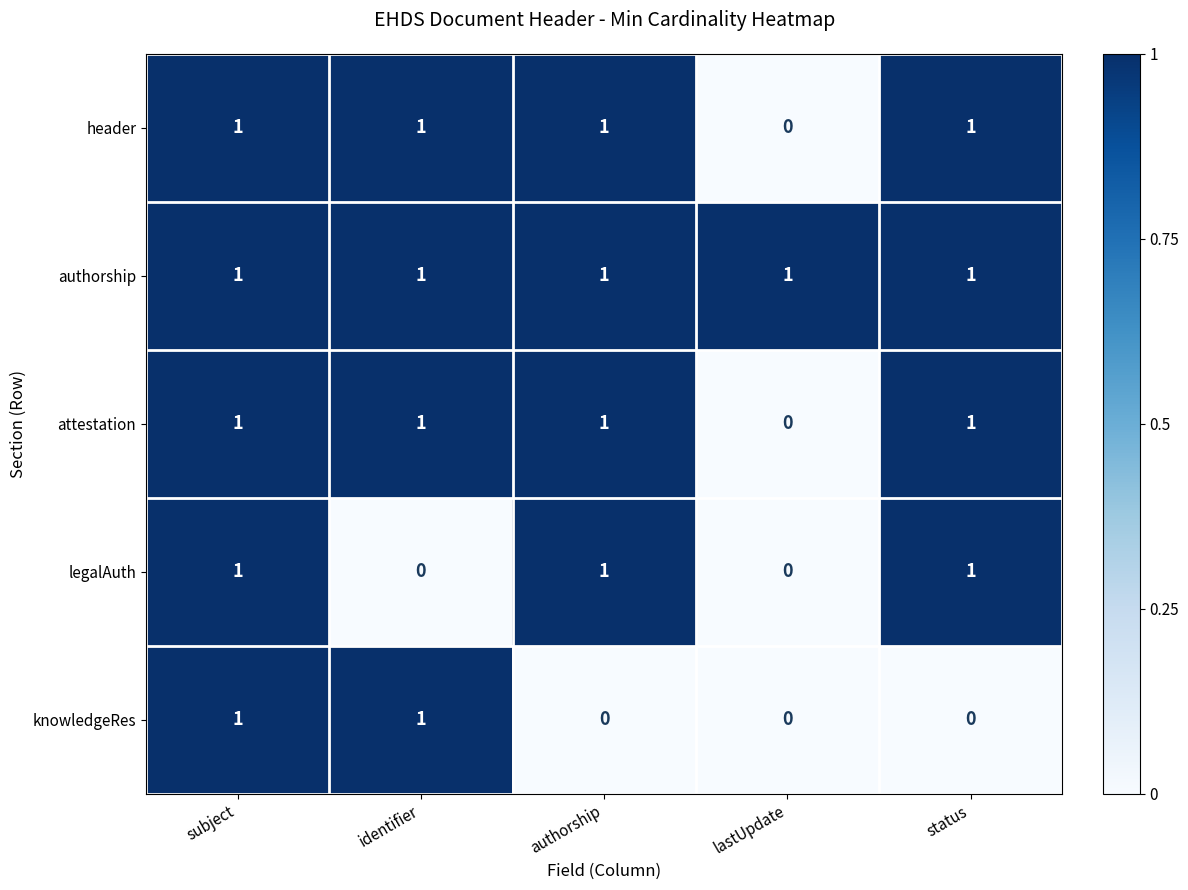

What is the sum of all legalAuth values?

3